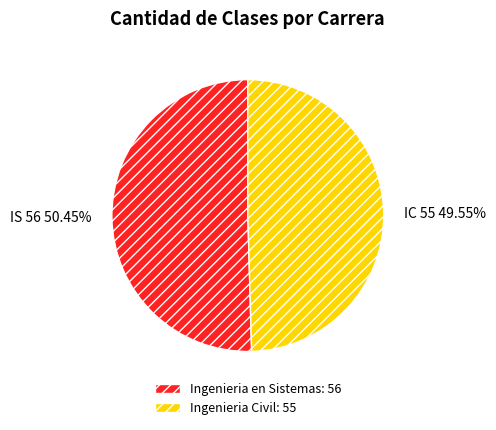

Which category accounts for the majority?

IS